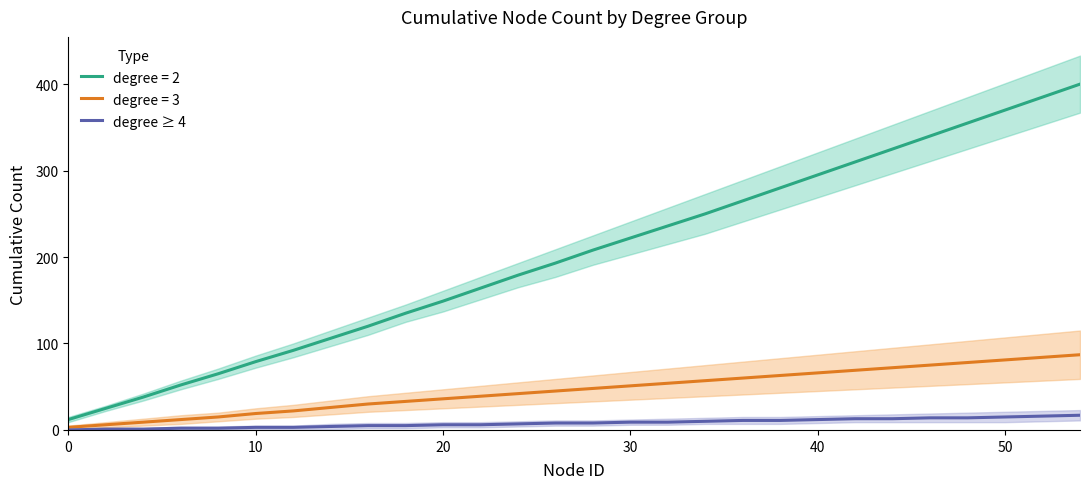

Does the chart display data point markers on the line(s)?

No